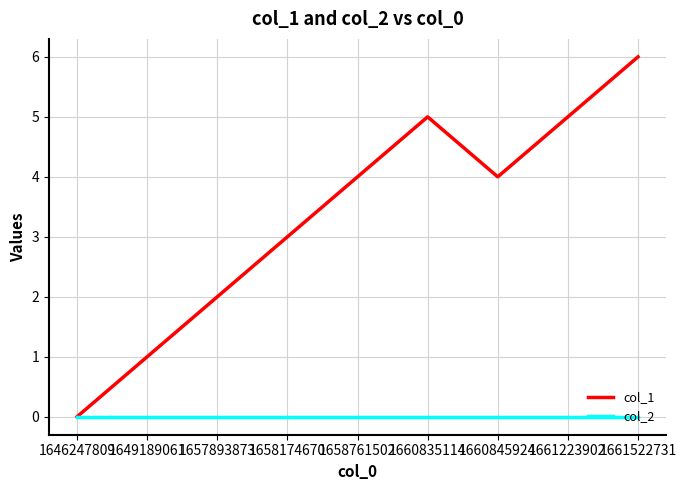

True or false: col_1 has a value of 7 at 1661223902.

False